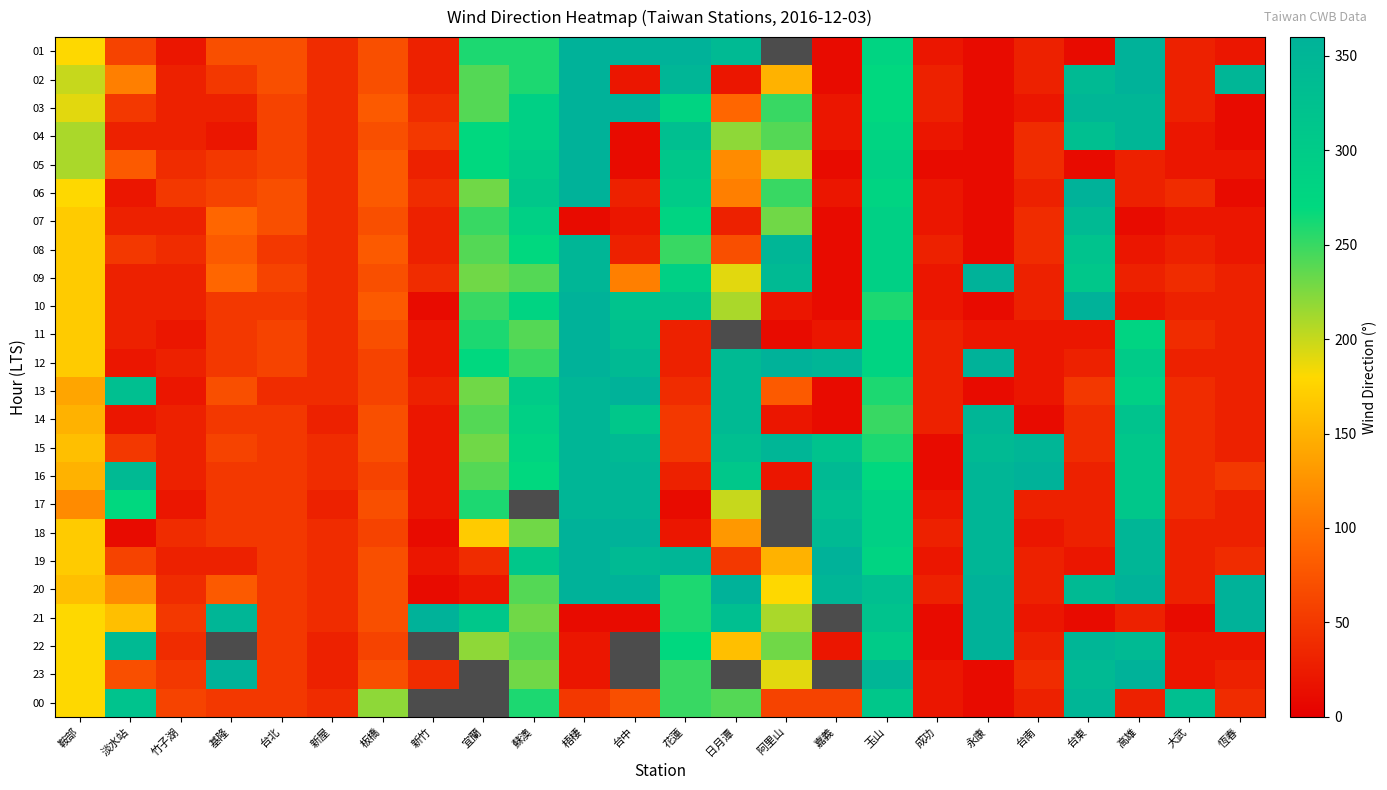

At how many categories does at least one series exceed 342?

14